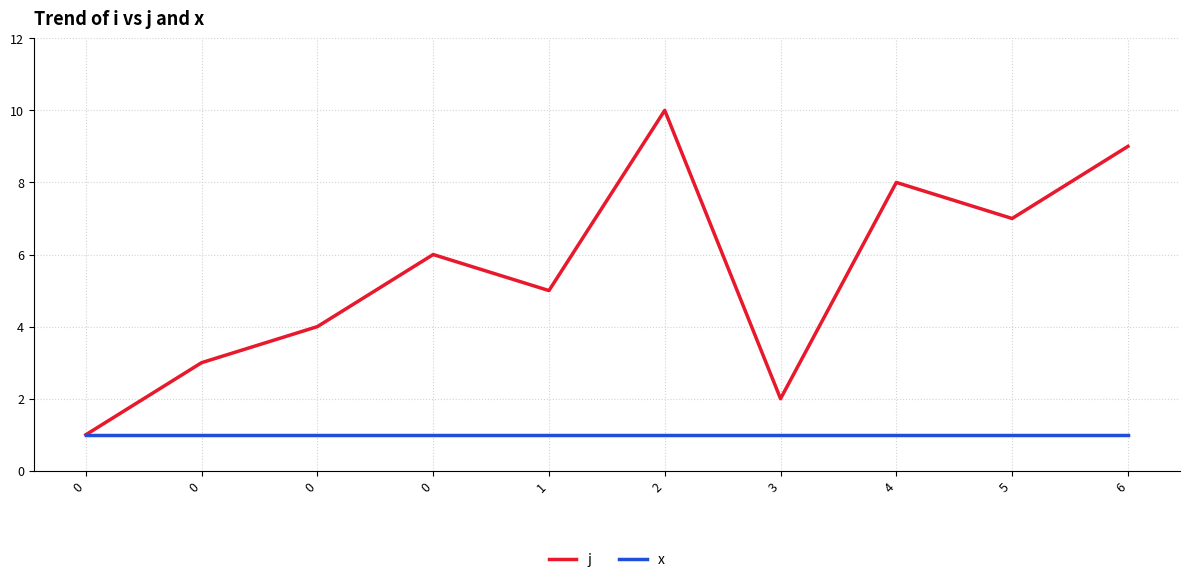

Count the j values in the range 3 to 8.

6